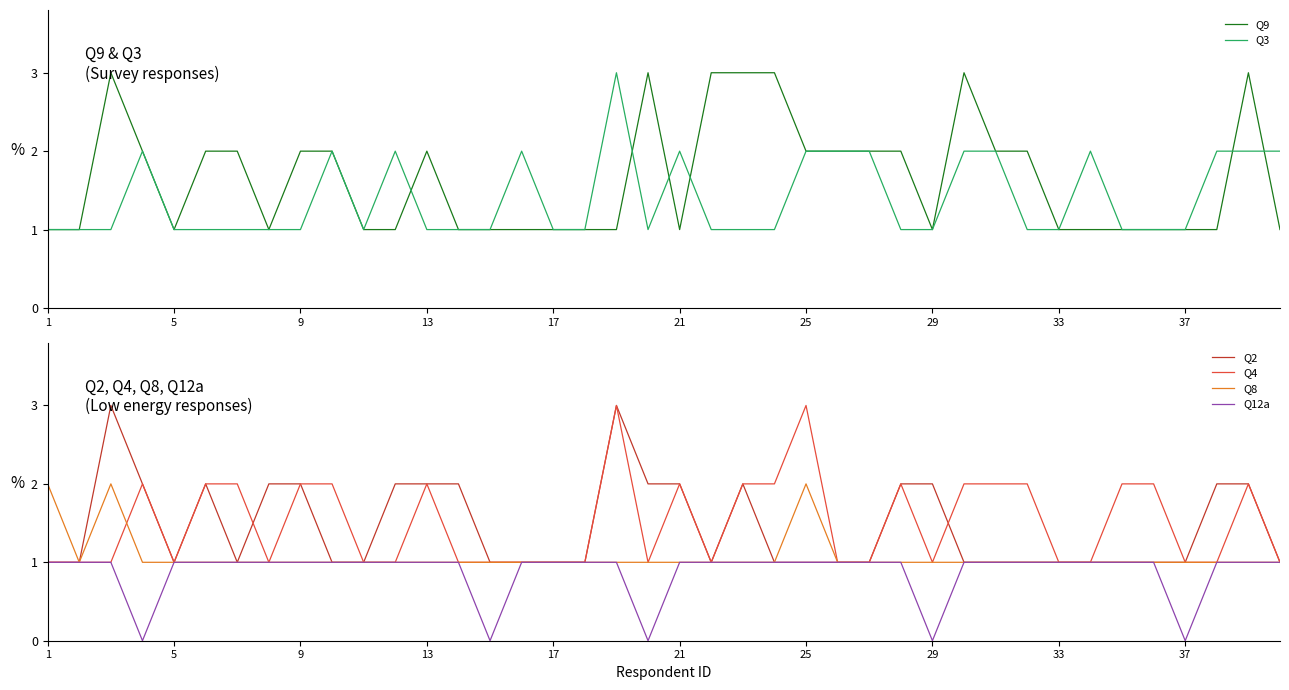

What is the maximum value for Q4?

3